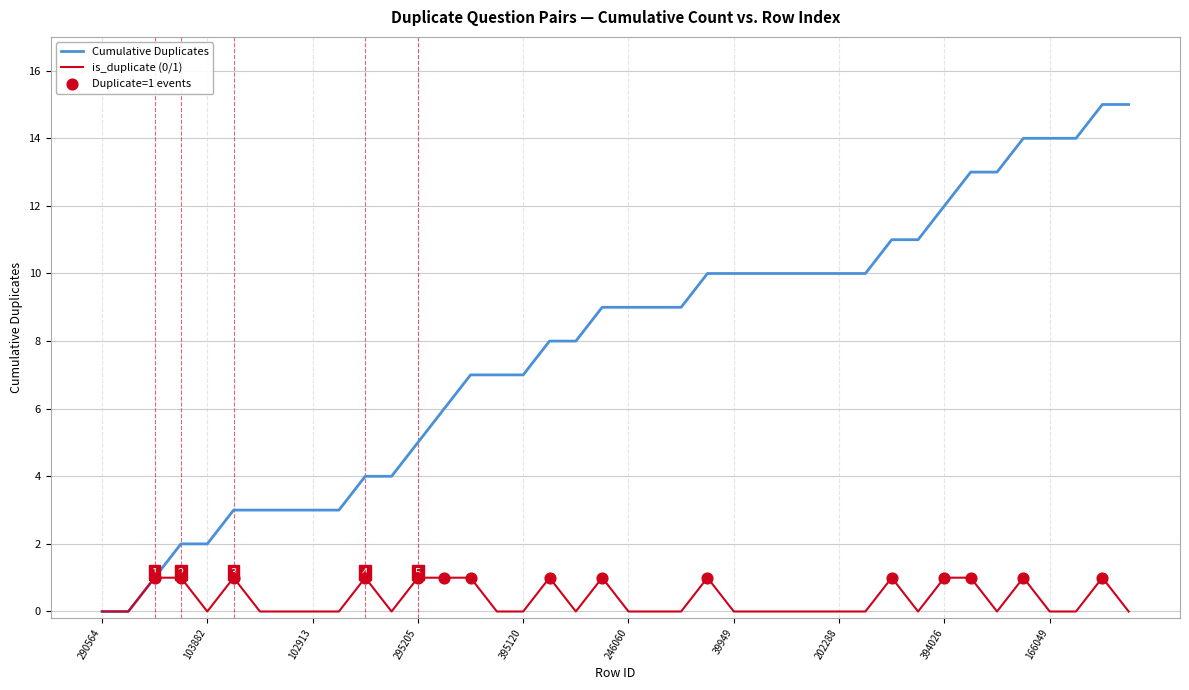

Which series has the largest total across all categories?

Cumulative Duplicates